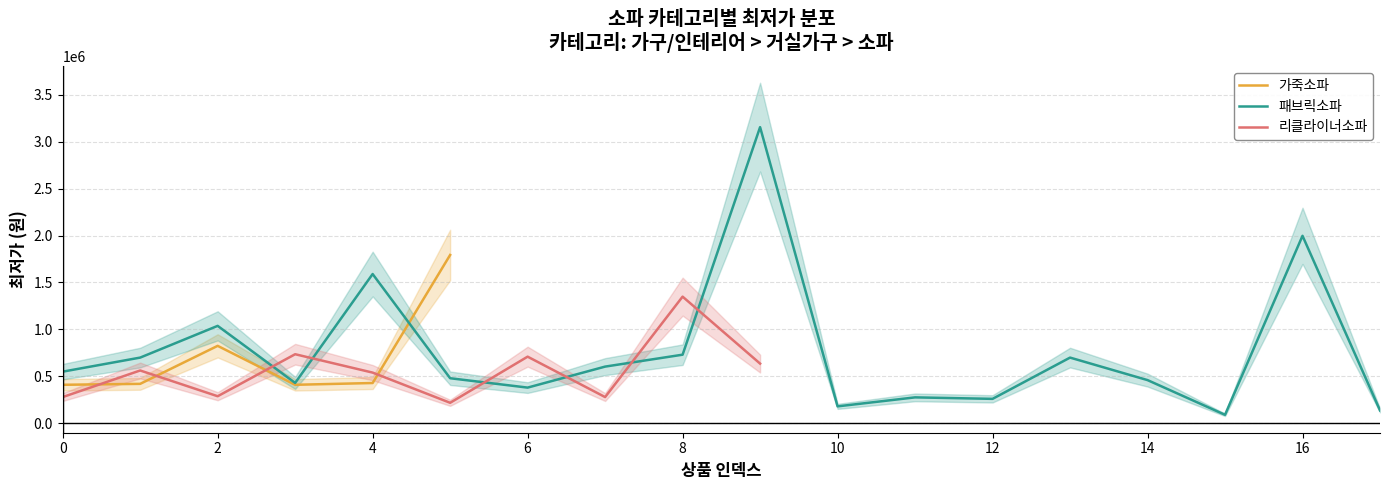

How many lines are shown in the chart?

3